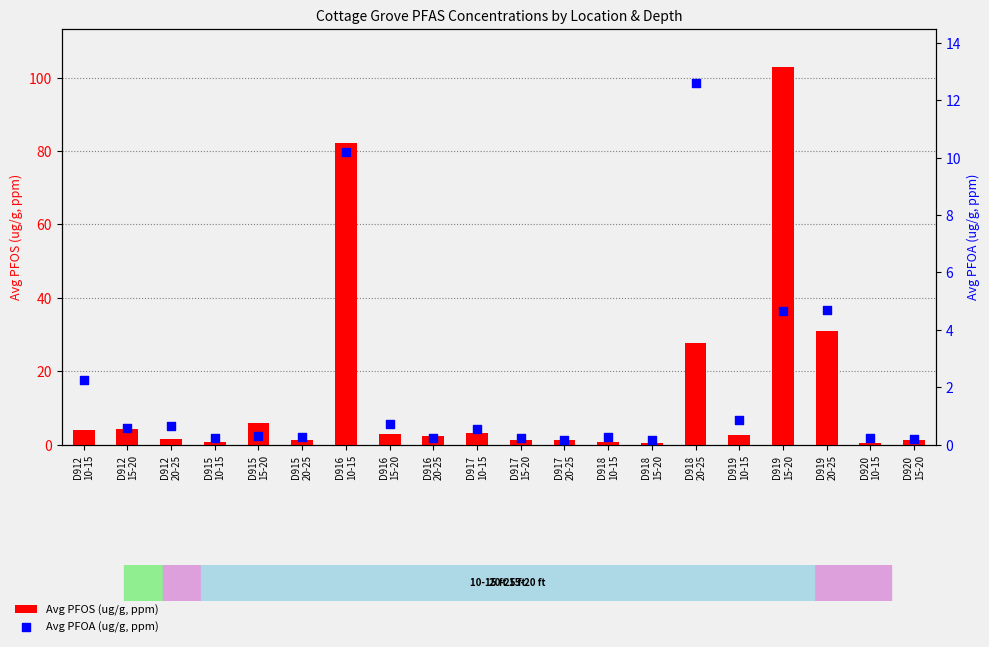

At which category is the sum across all series the highest?

D919
15-20